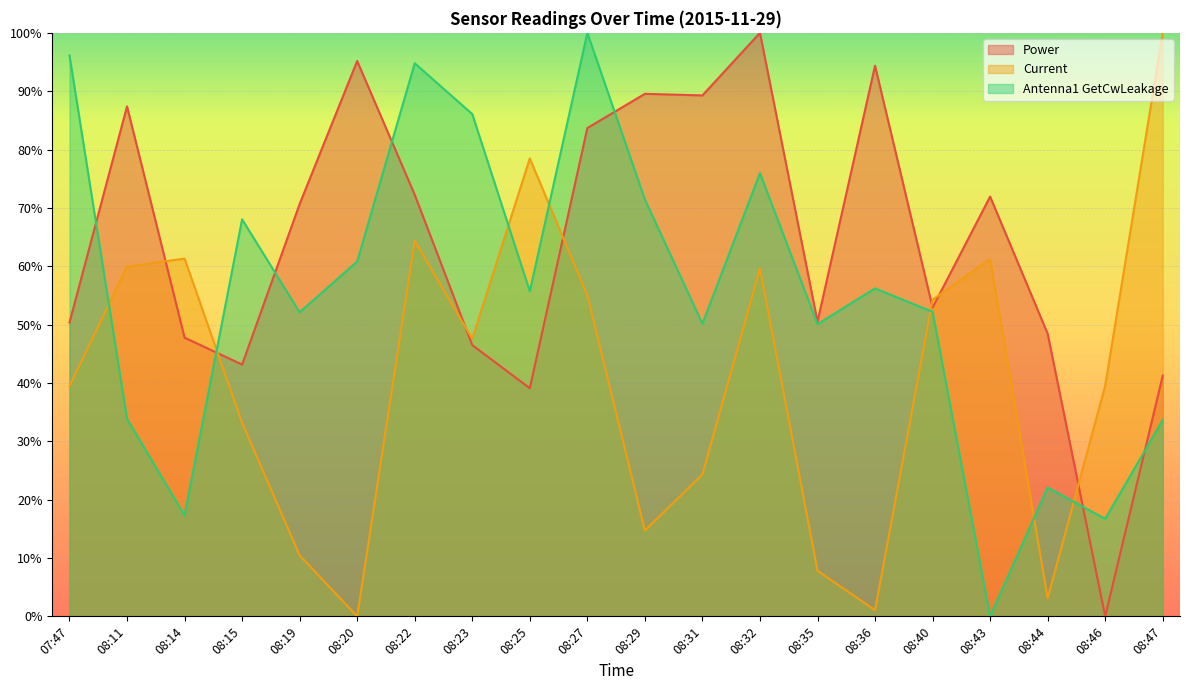

Which series has the widest spread of values?

Power